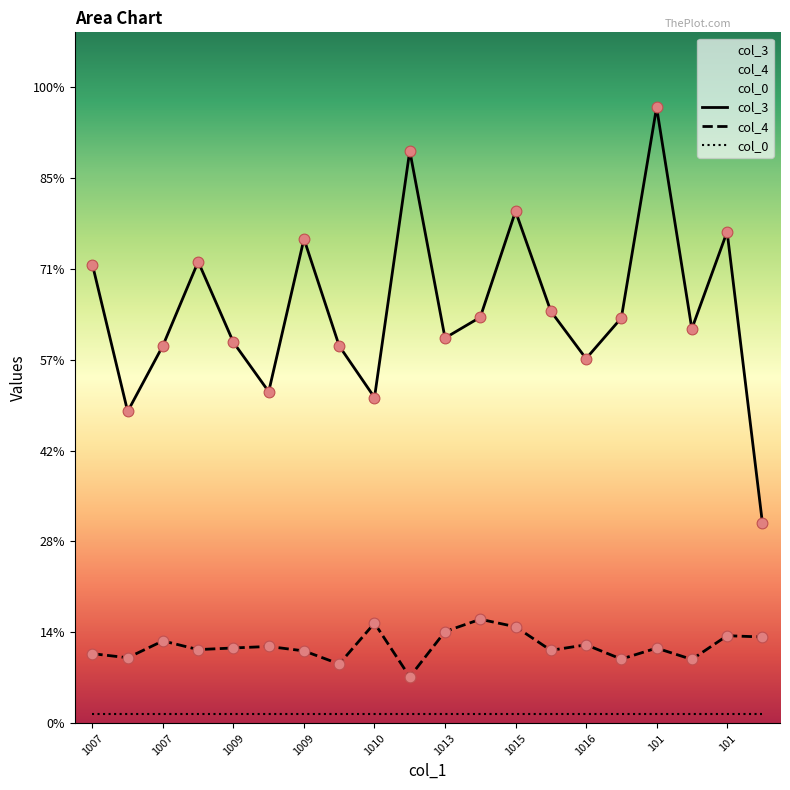

Is the value of col_3 at 1007 greater than the value of col_4 at 1013?

Yes